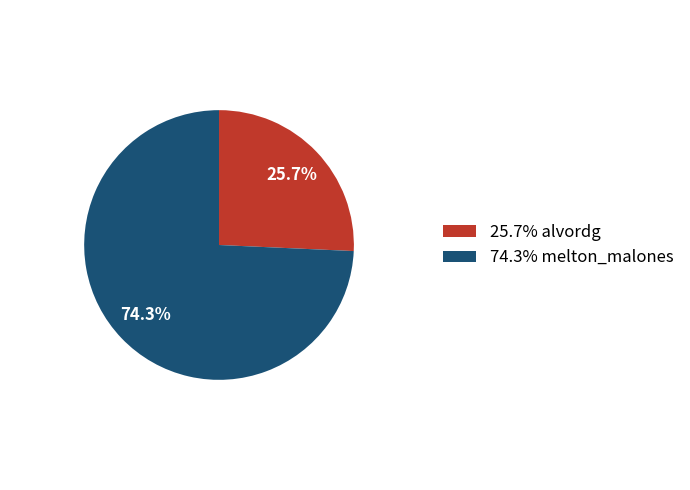

Which has a higher value, 74.3% melton_malones or 25.7% alvordg?

74.3% melton_malones